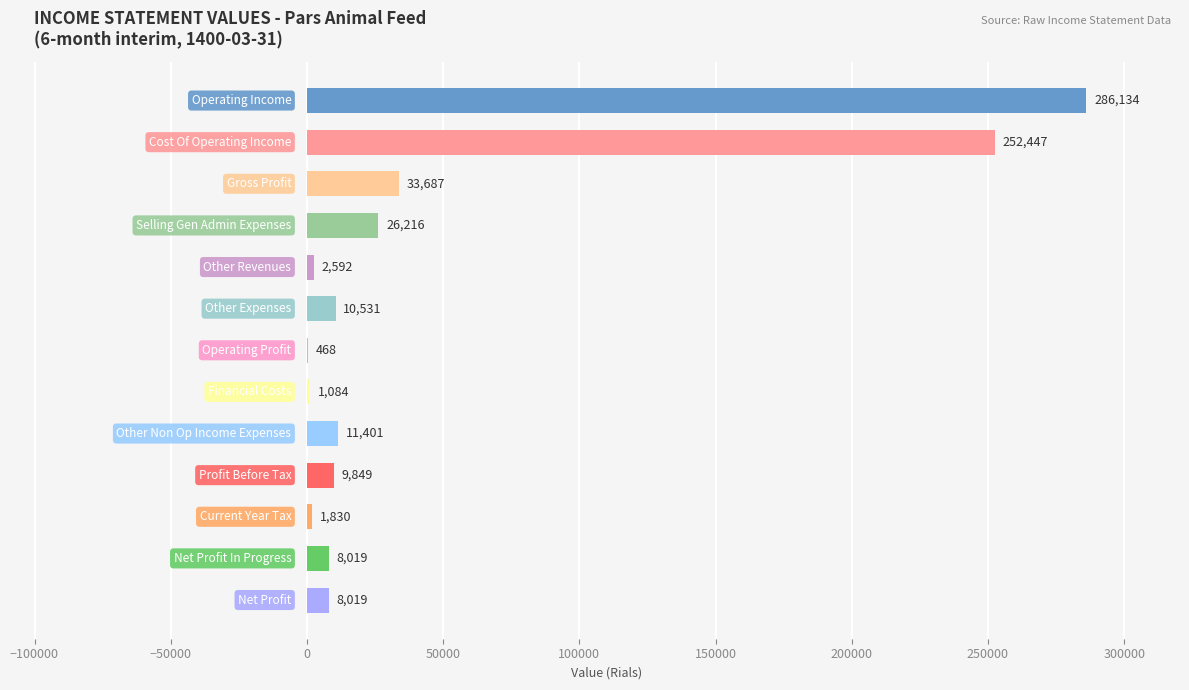

What is the greatest value displayed?

286134